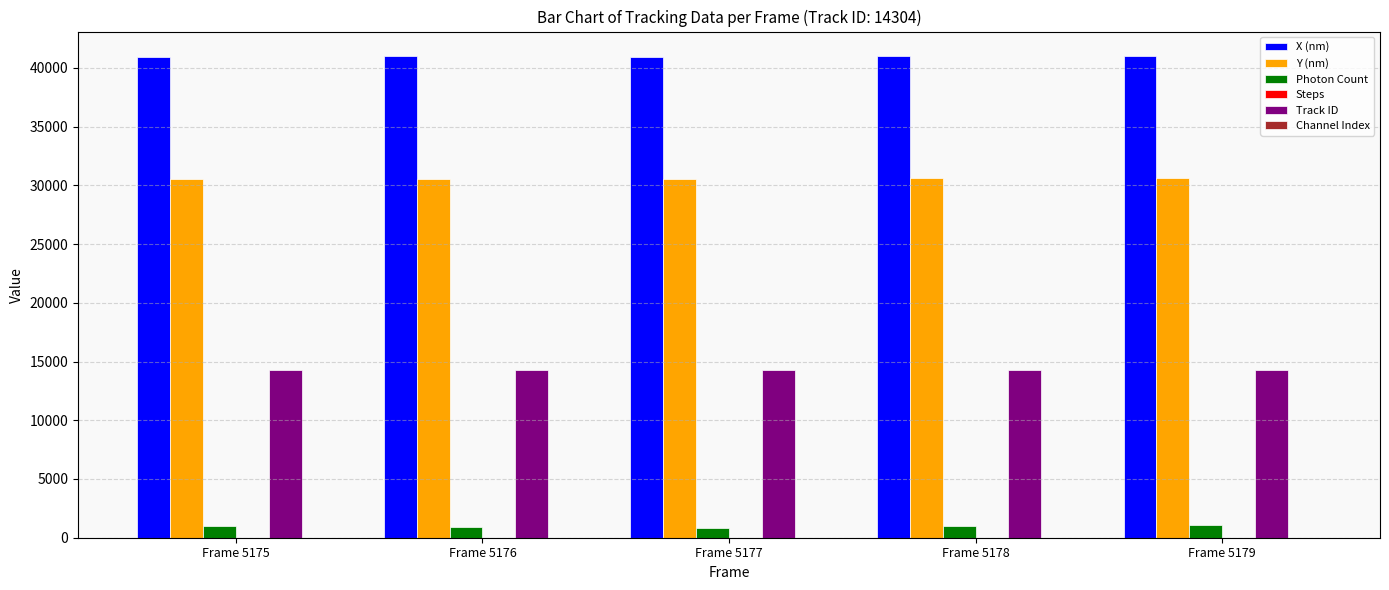

How many groups of bars are there?

5